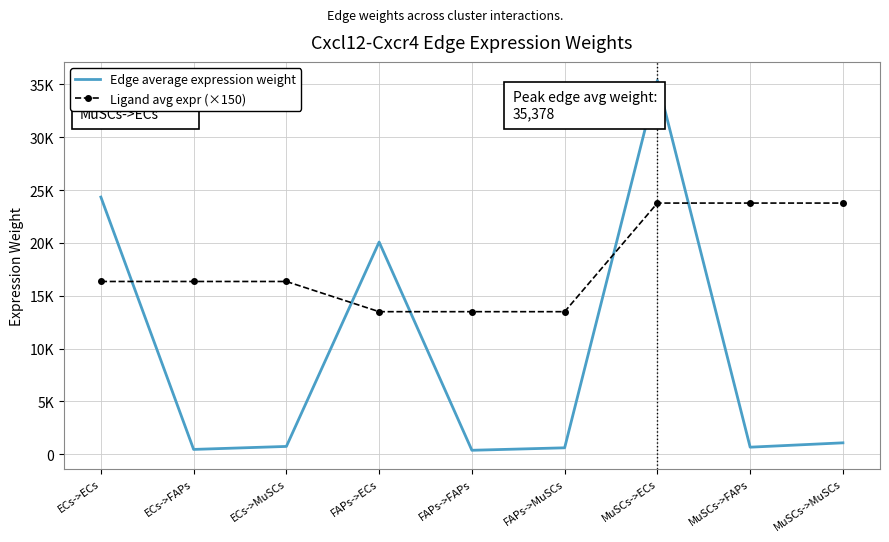

What are all the series names shown in the legend?

Edge average expression weight, Ligand avg expr (×150)